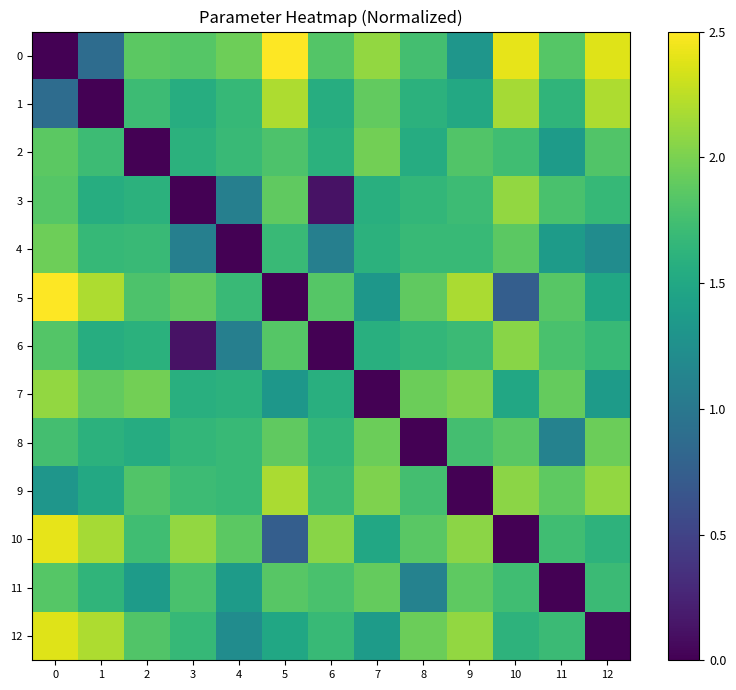

What is the spread (max minus min) of values at 6?

2.1